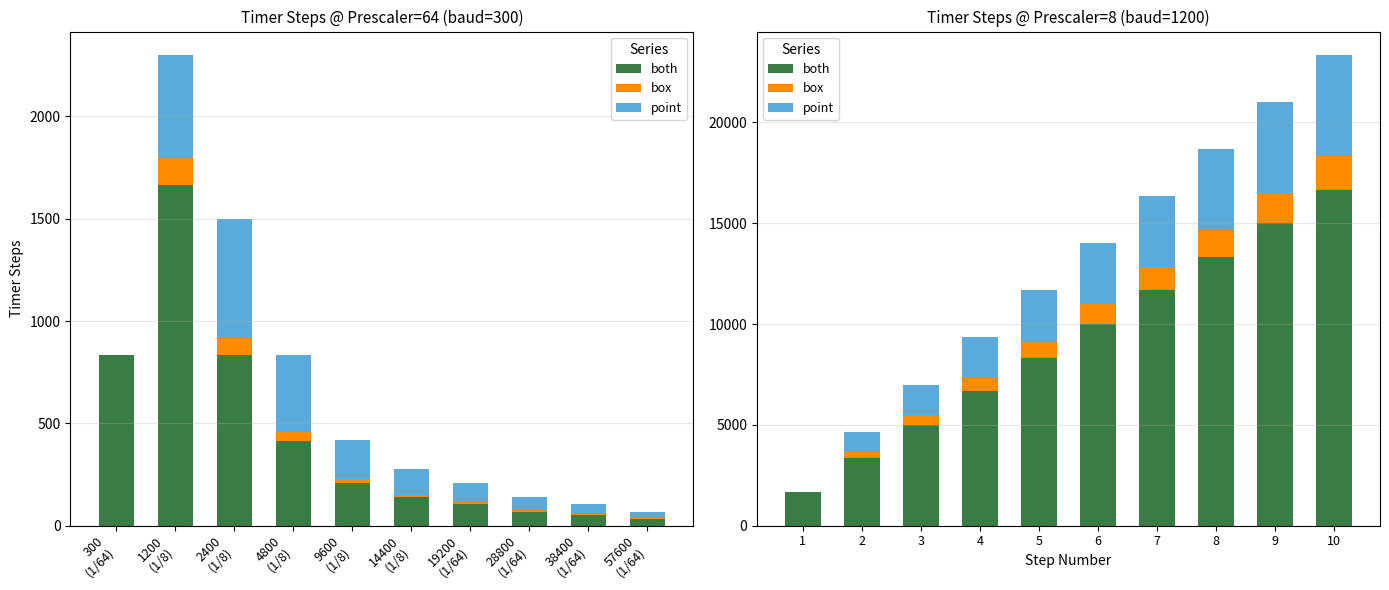

True or false: point has a value of 3061 at 4.

False